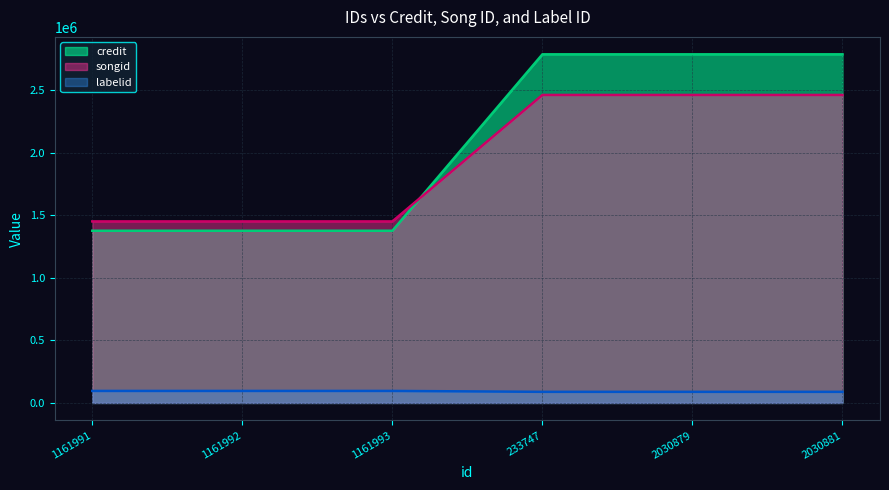

At which label is songid closest to 1958317?

1161991